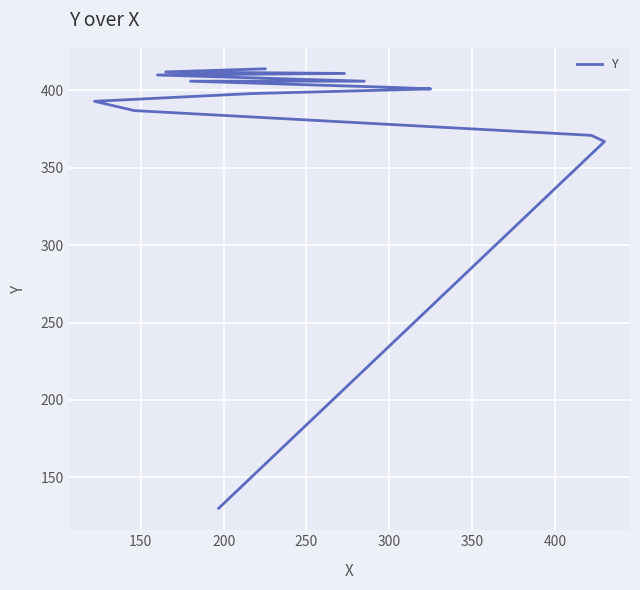

The value at 100 is 32. True or false?

False